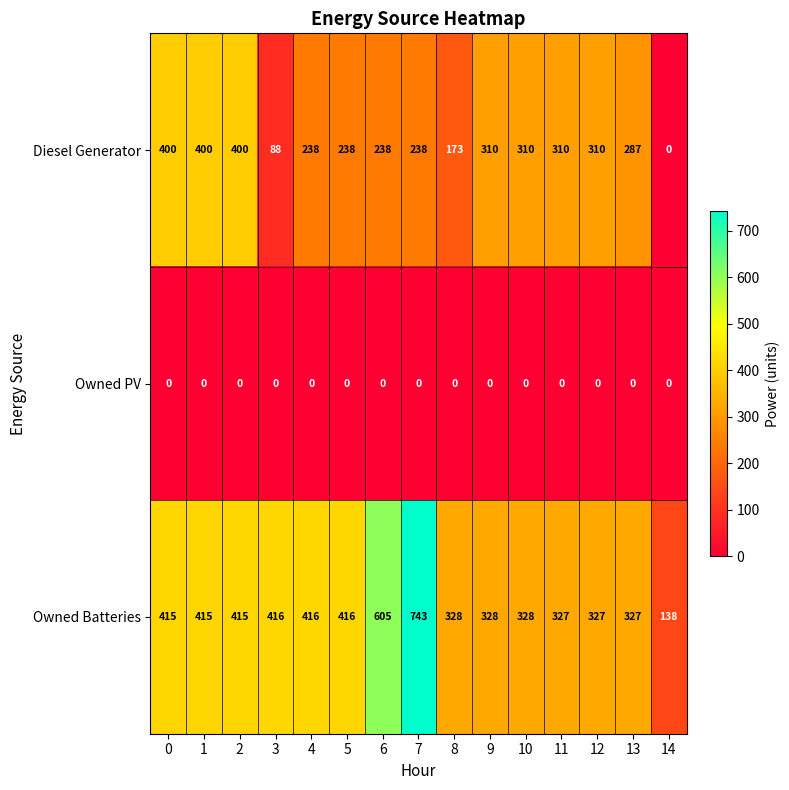

Is the value of Owned Batteries at 1 greater than the value of Owned PV at 14?

Yes